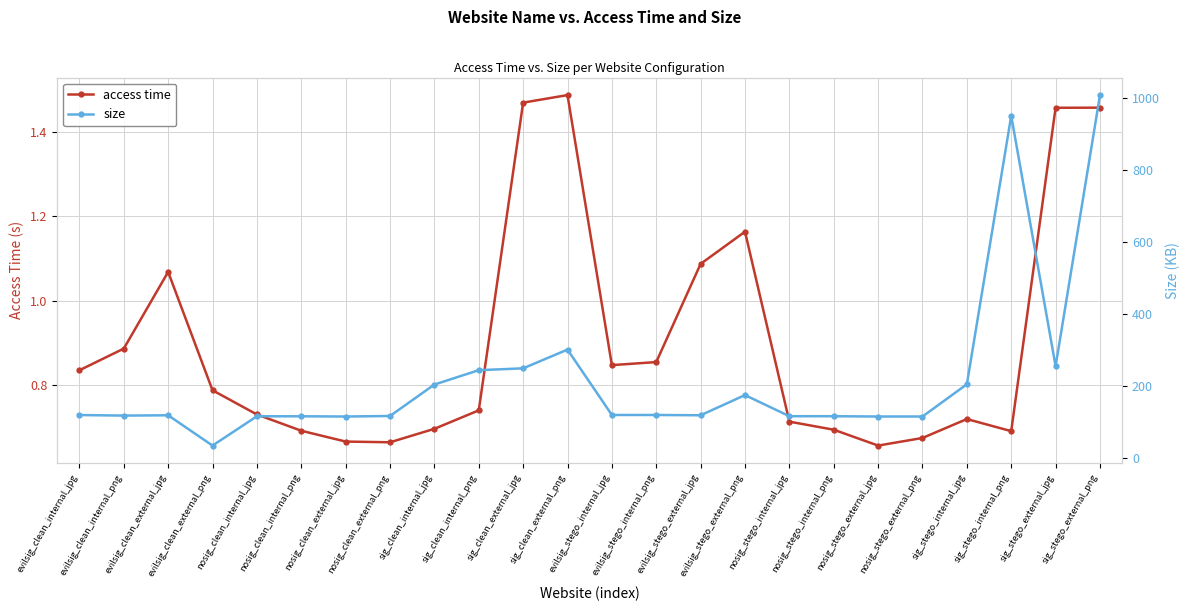

What is the sum of the access time values at evilsig_clean_internal_jpg and sig_clean_internal_png?

1.6